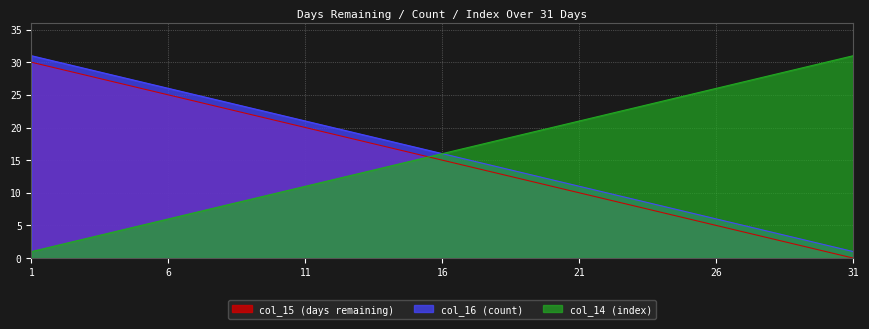

Is it true that col_15 (days remaining) equals 26 at 5?

True